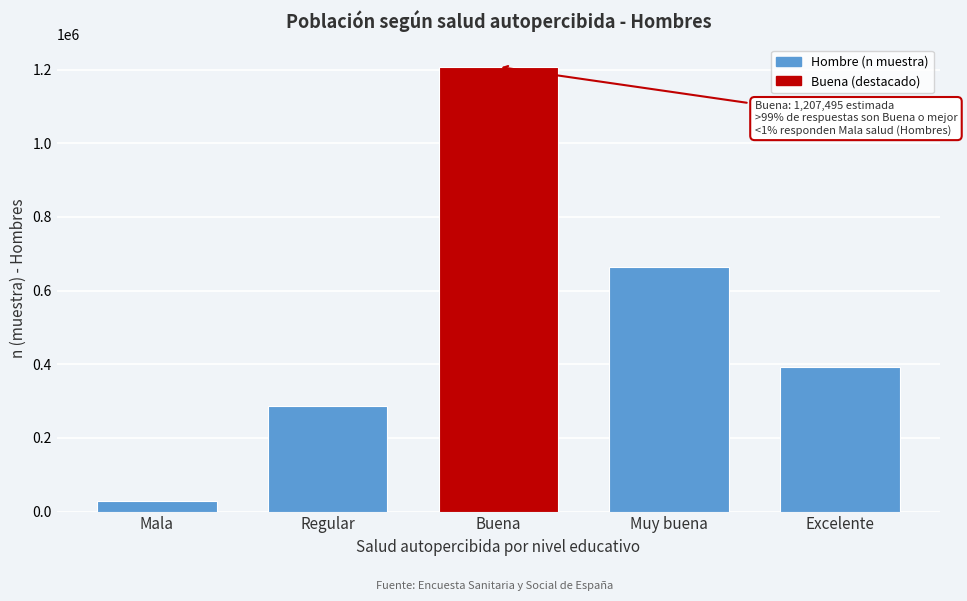

Reading left to right, list all the values displayed in this chart.

Mala=28375	Regular=287668	Buena=1207495	Muy buena=664176	Excelente=391510